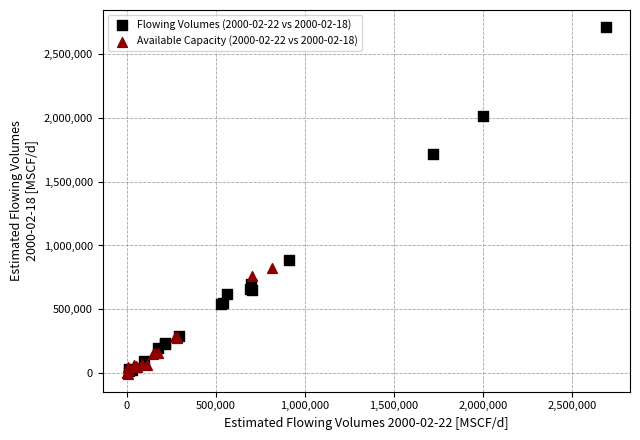

Which series has the widest spread of Y values?

Flowing Volumes (2000-02-22 vs 2000-02-18)